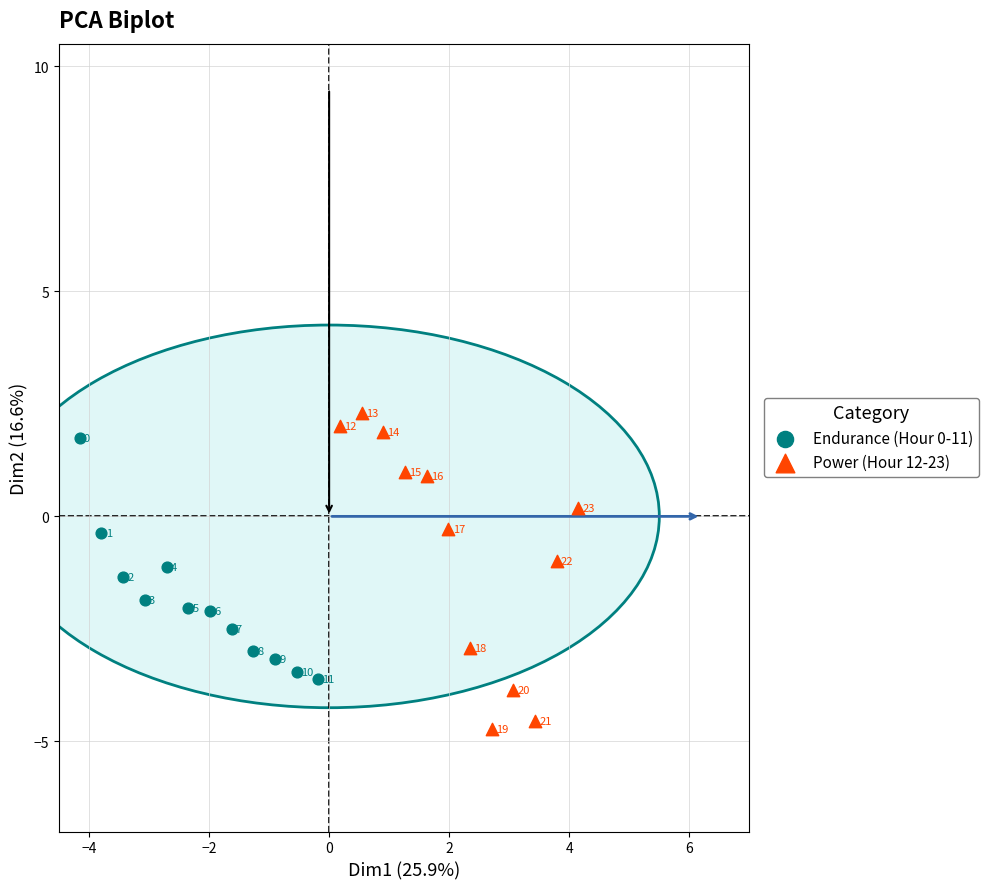

Which series has the widest spread of Y values?

Power (Hour 12-23)